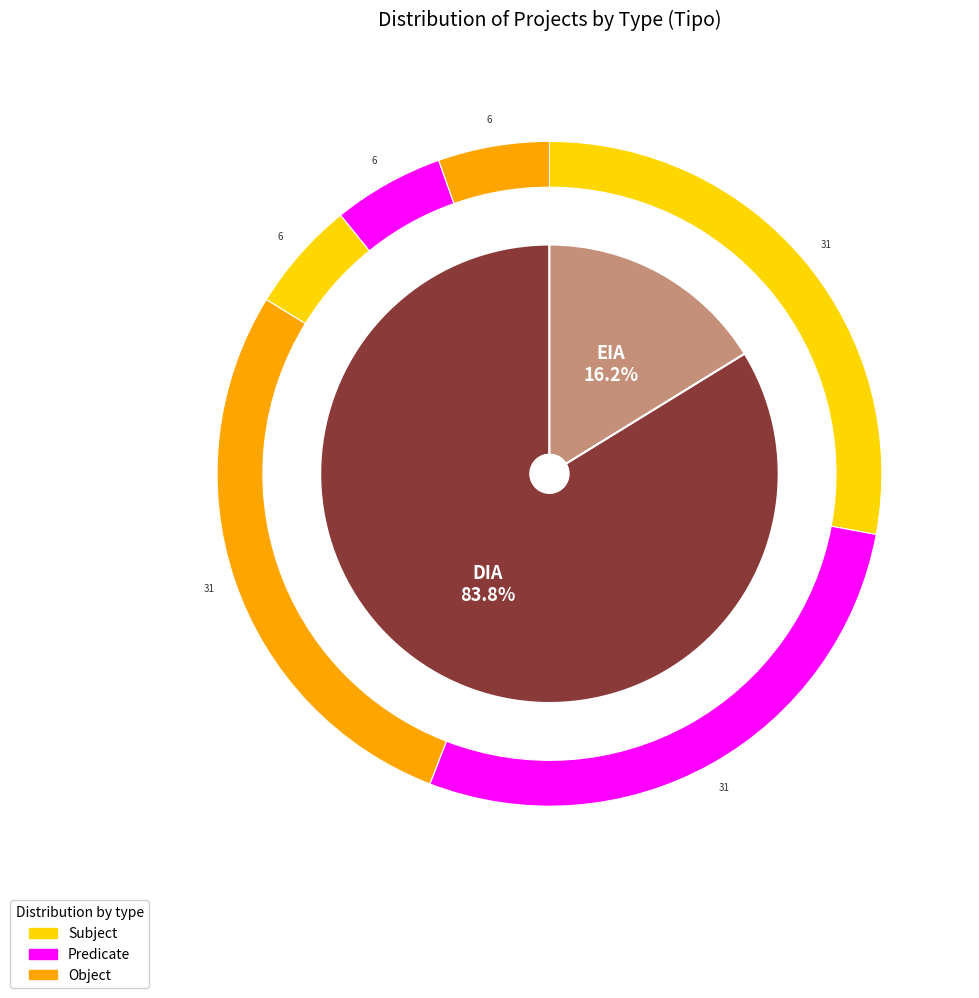

The DIA slice represents 90% of the pie. True or false?

False